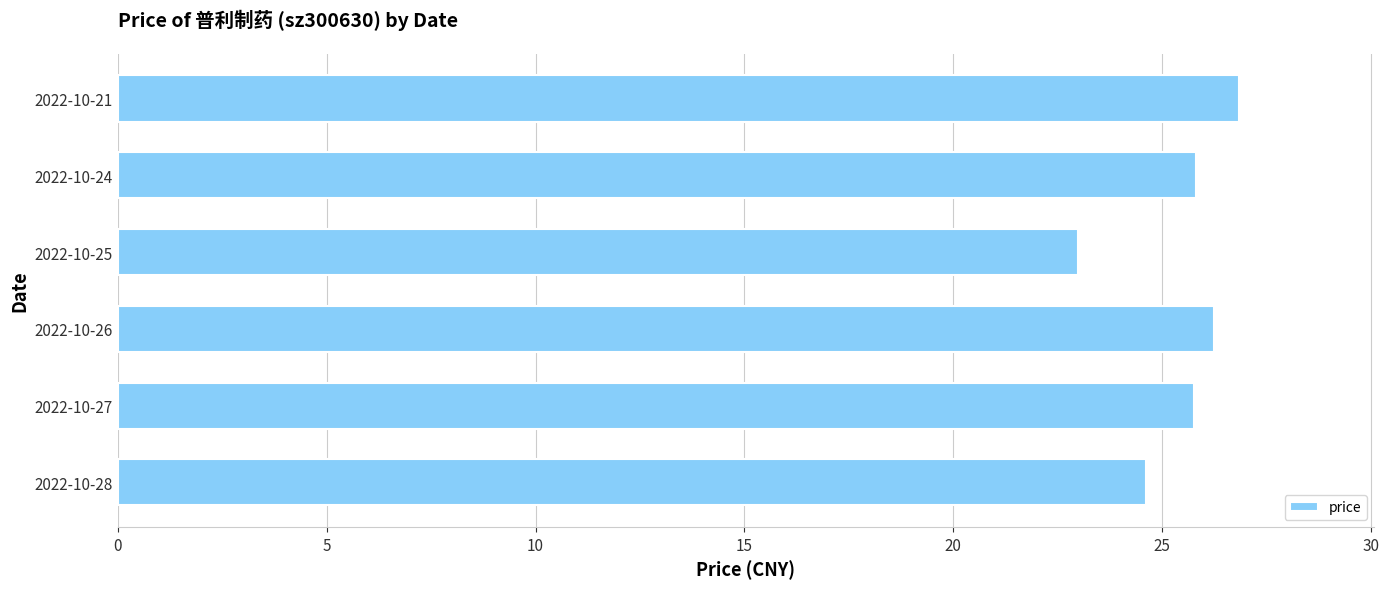

What is the difference between the maximum and minimum values?

3.9